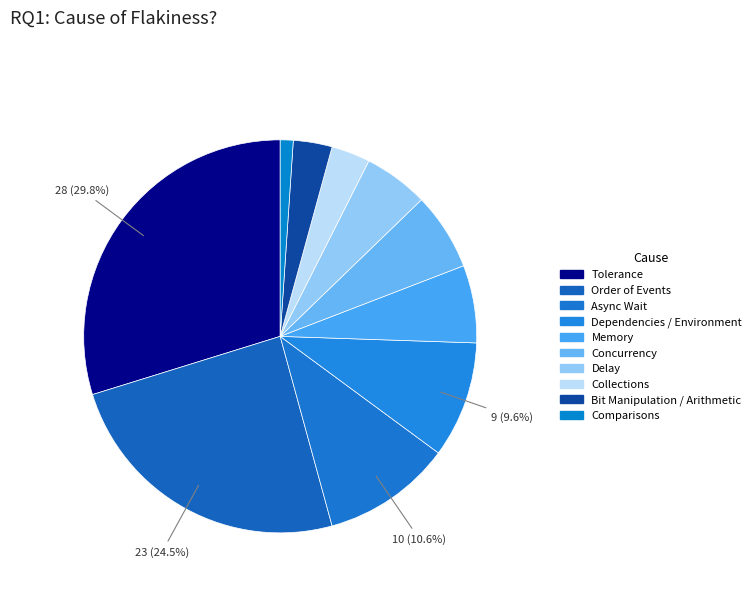

The Delay slice represents 20% of the pie. True or false?

False